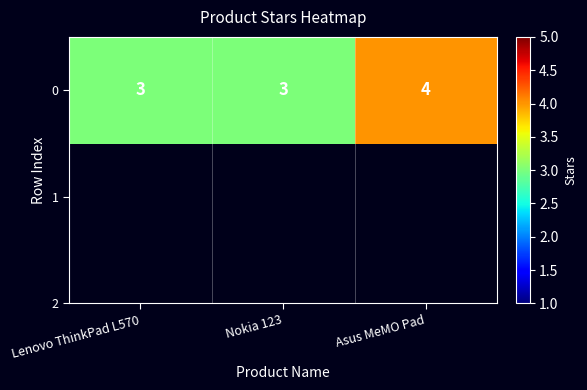

Where is the data nearest to the value 3?

Lenovo ThinkPad L570